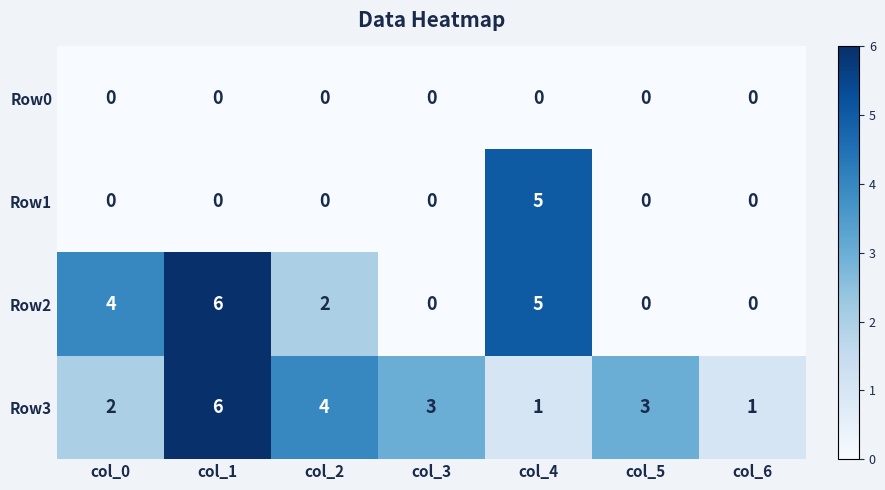

What is the spread (max minus min) of values at col_6?

1